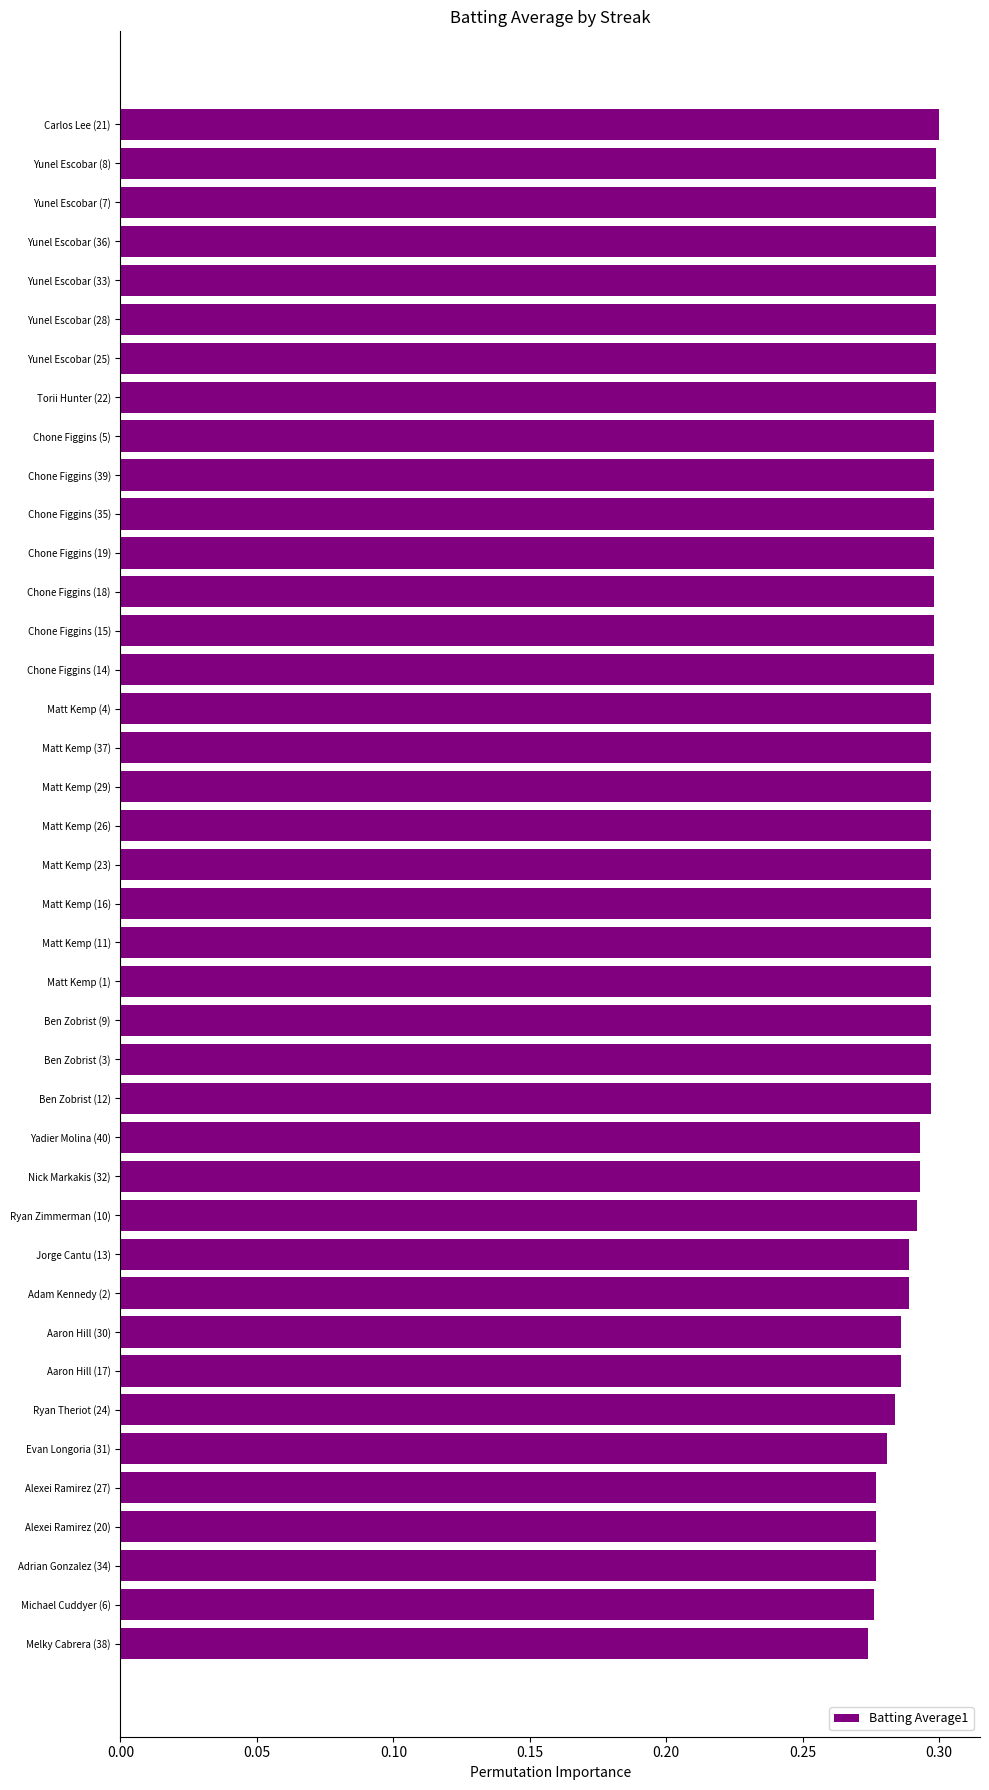

How many values are between 0 and 1?

40